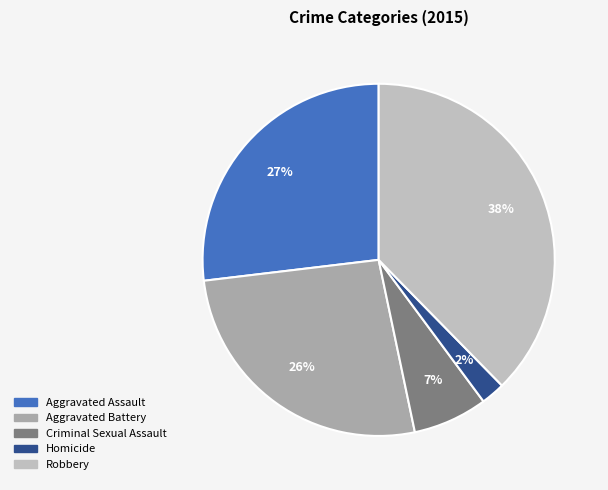

The Robbery slice represents 23% of the pie. True or false?

False